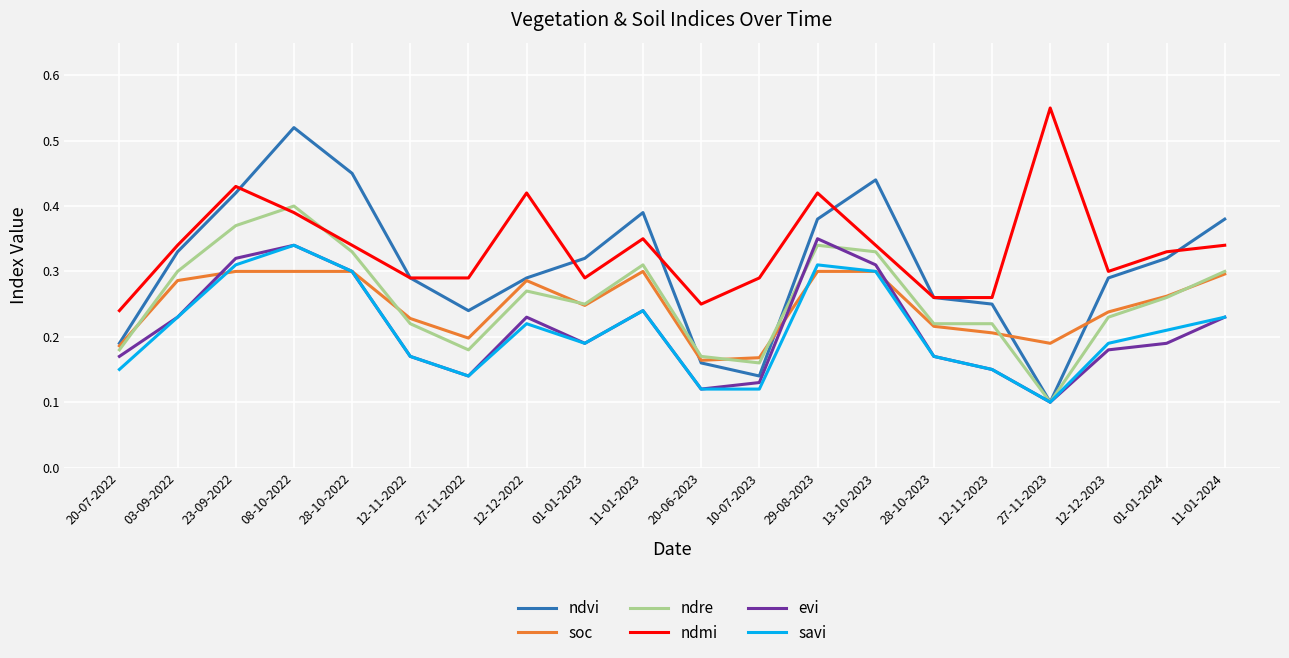

Which series changed the most between 03-09-2022 and 28-10-2022?

ndvi